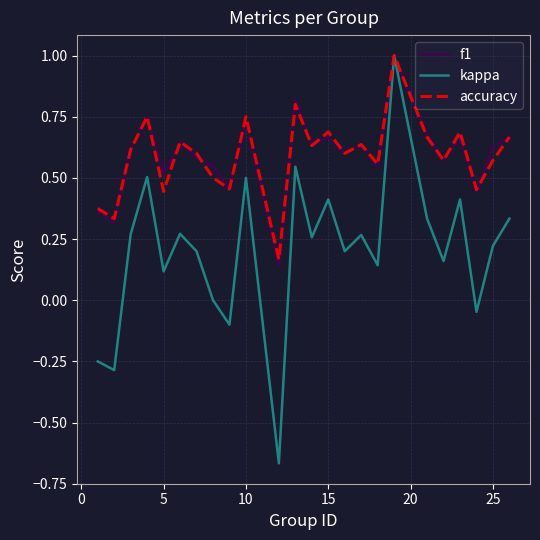

What is the greatest value displayed?

1.0